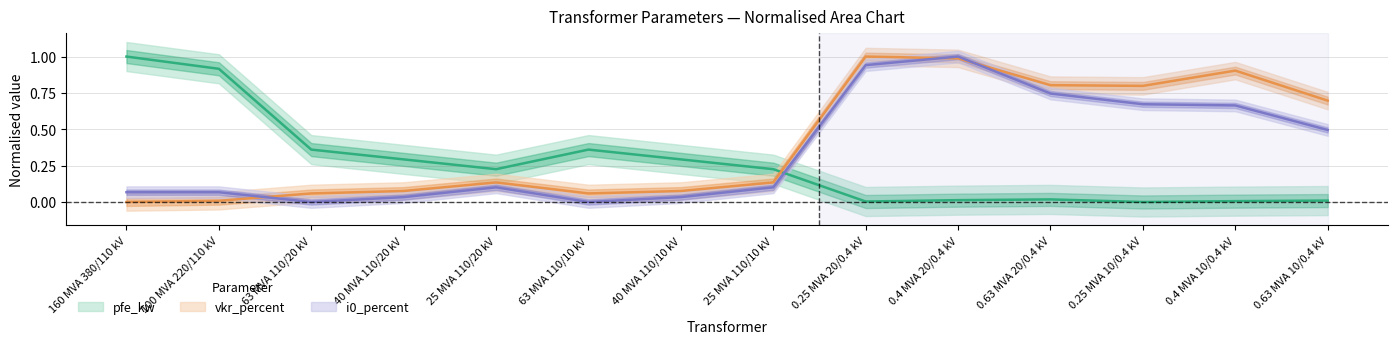

How many categories are shown in the chart?

14